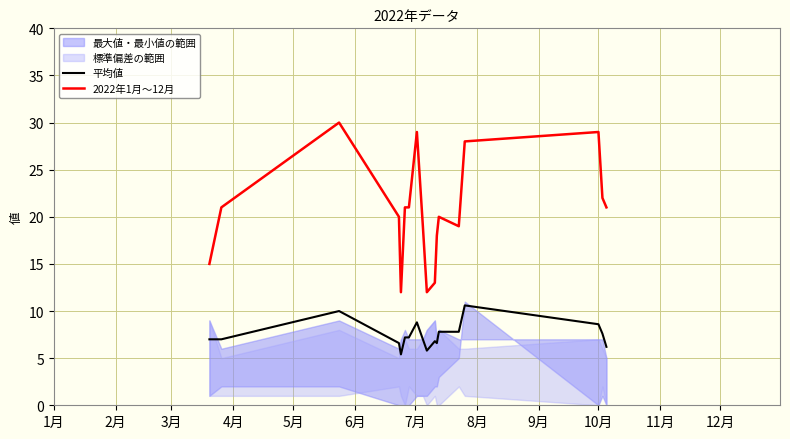

What is the highest value of the 2022年1月～12月 series?

30.0